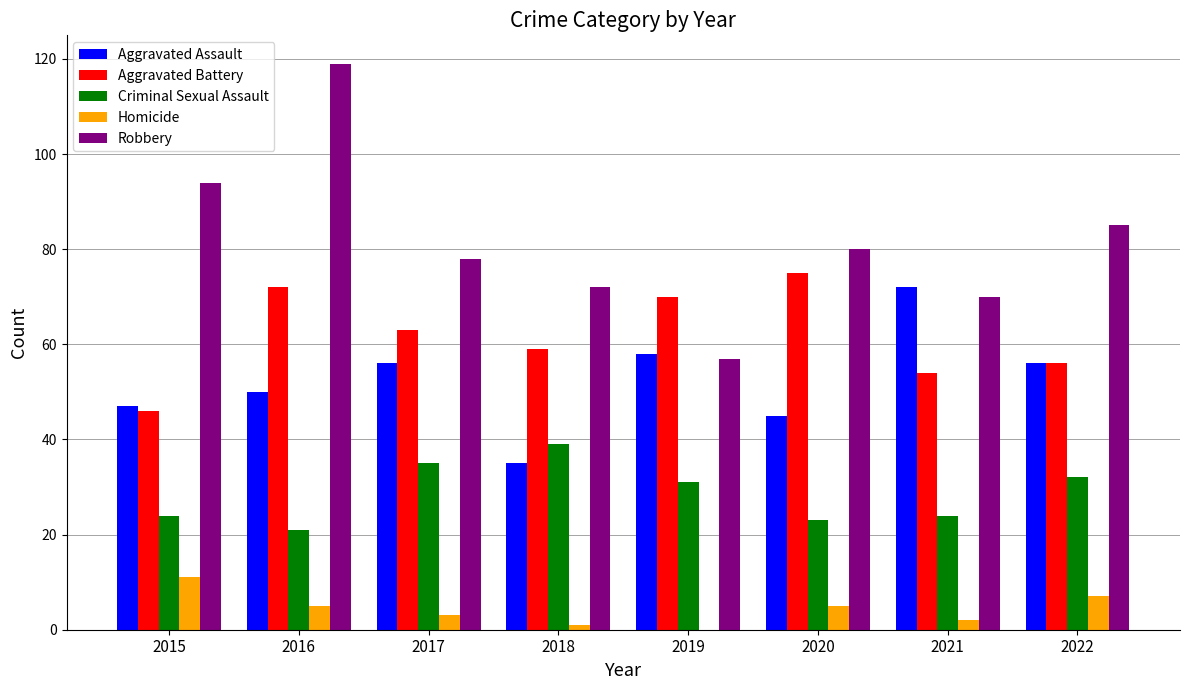

What is the sum of the Aggravated Battery values at 2018 and 2022?

115